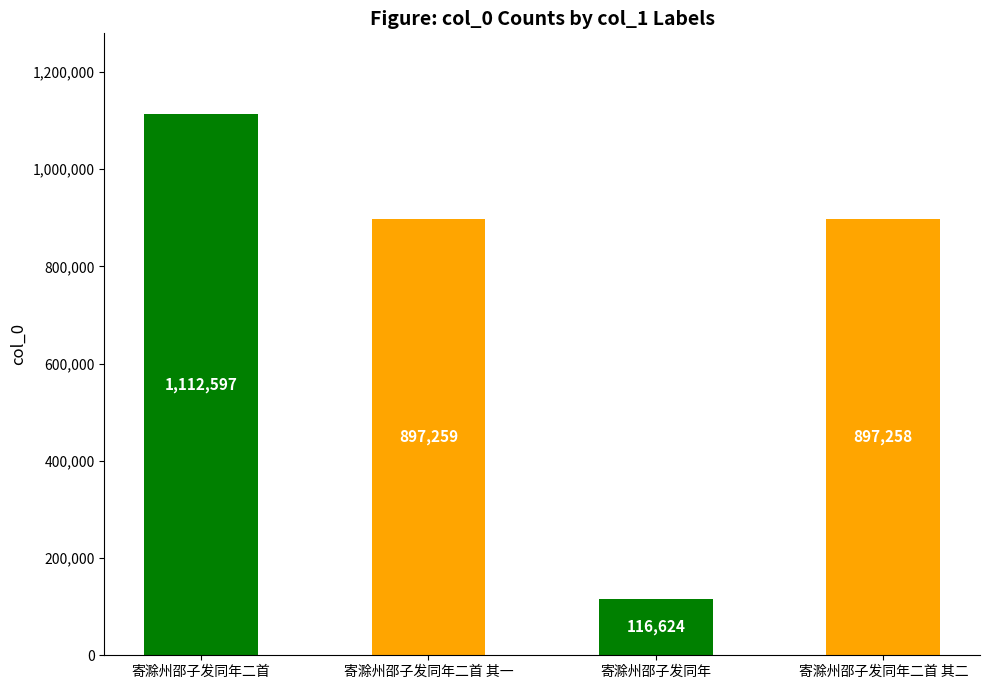

Reading left to right, list all the values displayed in this chart.

1112597	897259	116624	897258